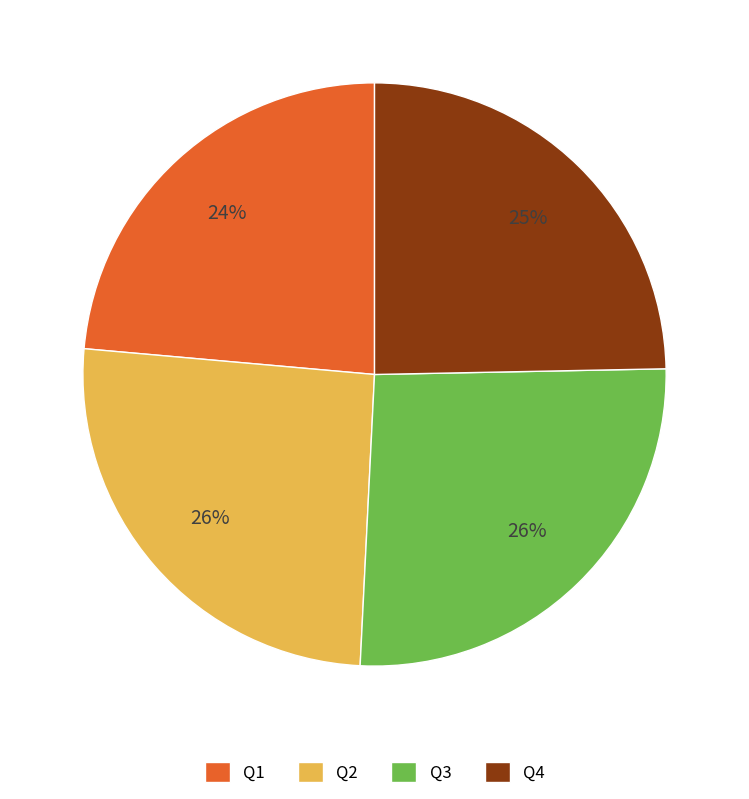

Does Q4 represent more than half of the total?

No